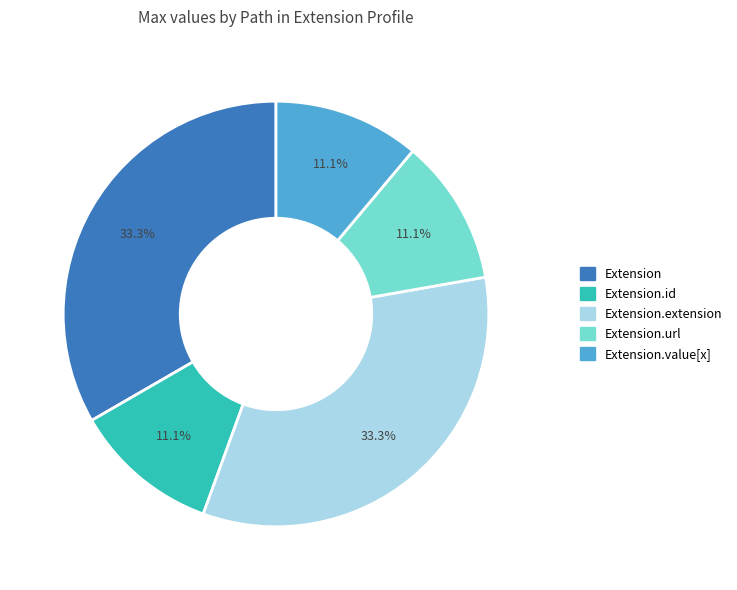

Is there a majority slice in this chart?

No